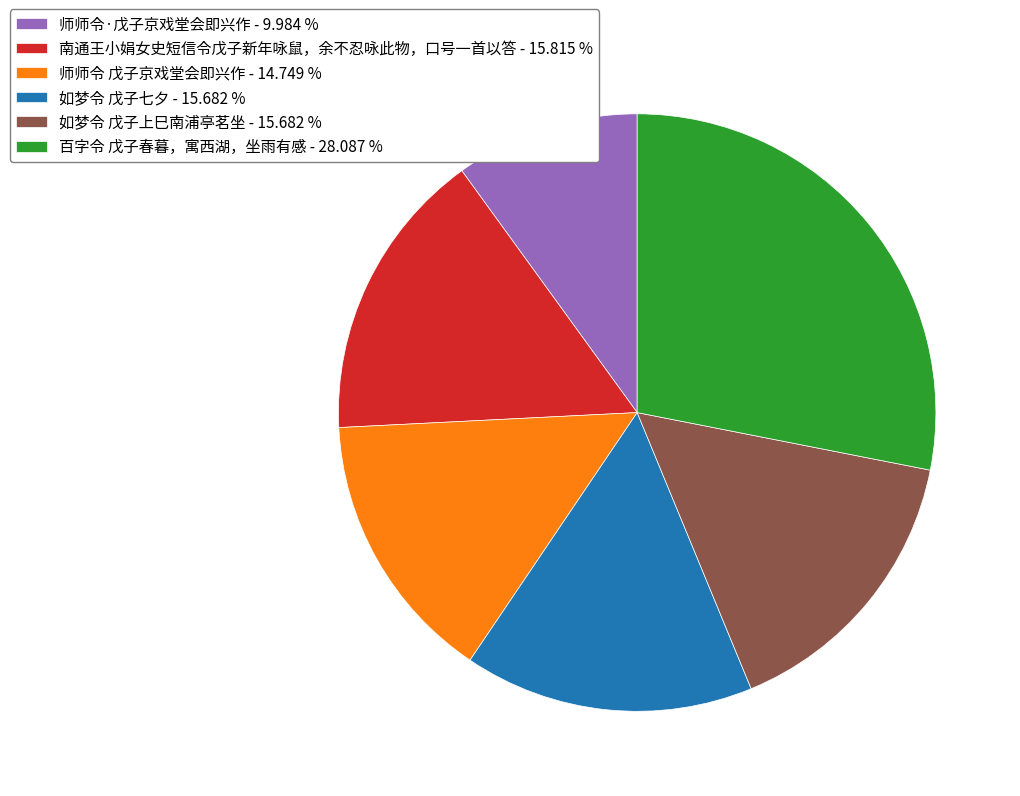

What is the ratio of the value at 师师令 戊子京戏堂会即兴作 - 14.749 % to the value at 百字令 戊子春暮，寓西湖，坐雨有感 - 28.087 %?

0.5